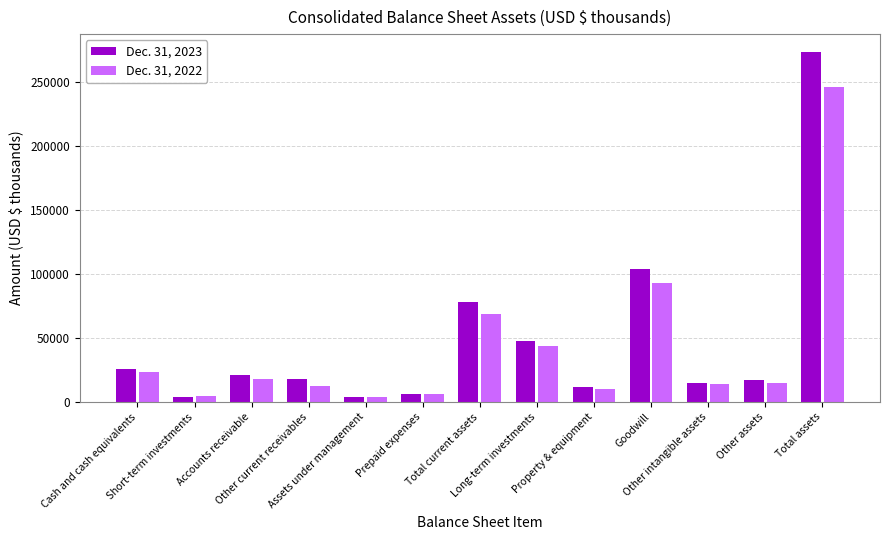

Is the value of Dec. 31, 2022 at Prepaid expenses greater than the value of Dec. 31, 2023 at Other assets?

No